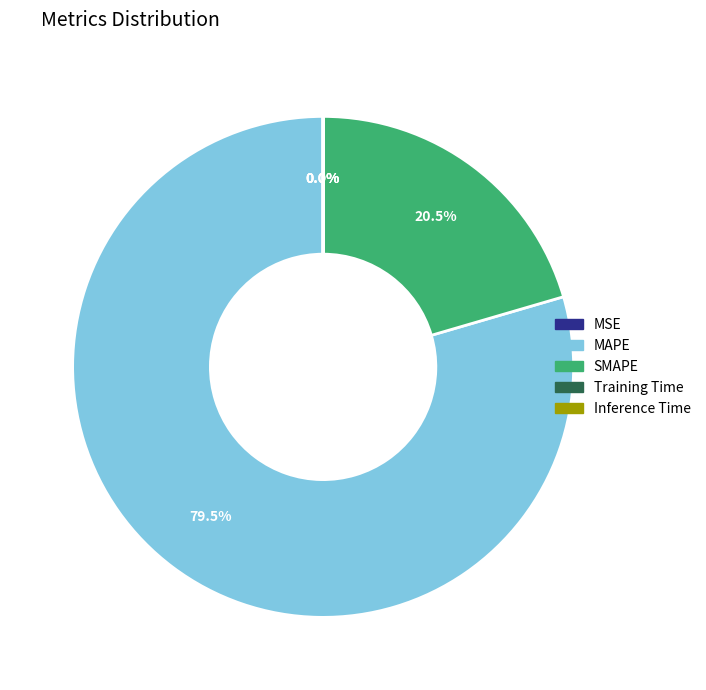

The MAPE slice represents 74% of the pie. True or false?

False